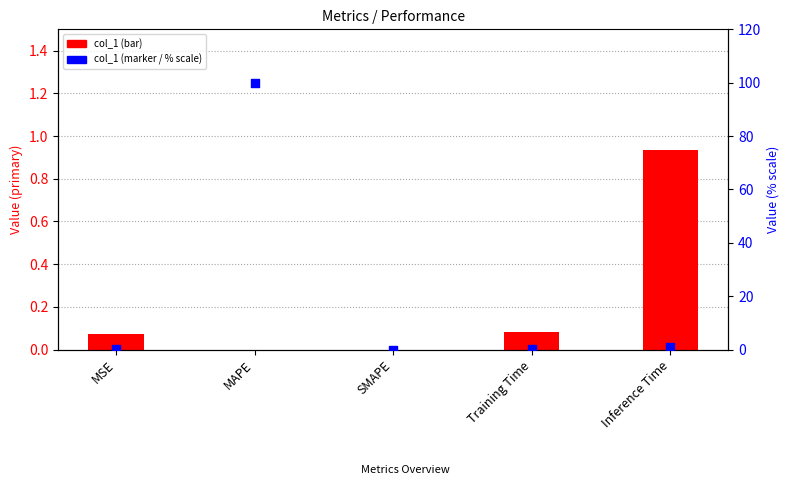

Is the value of col_1 (% scale) at SMAPE greater than the value of col_1 (primary scale) at MSE?

No